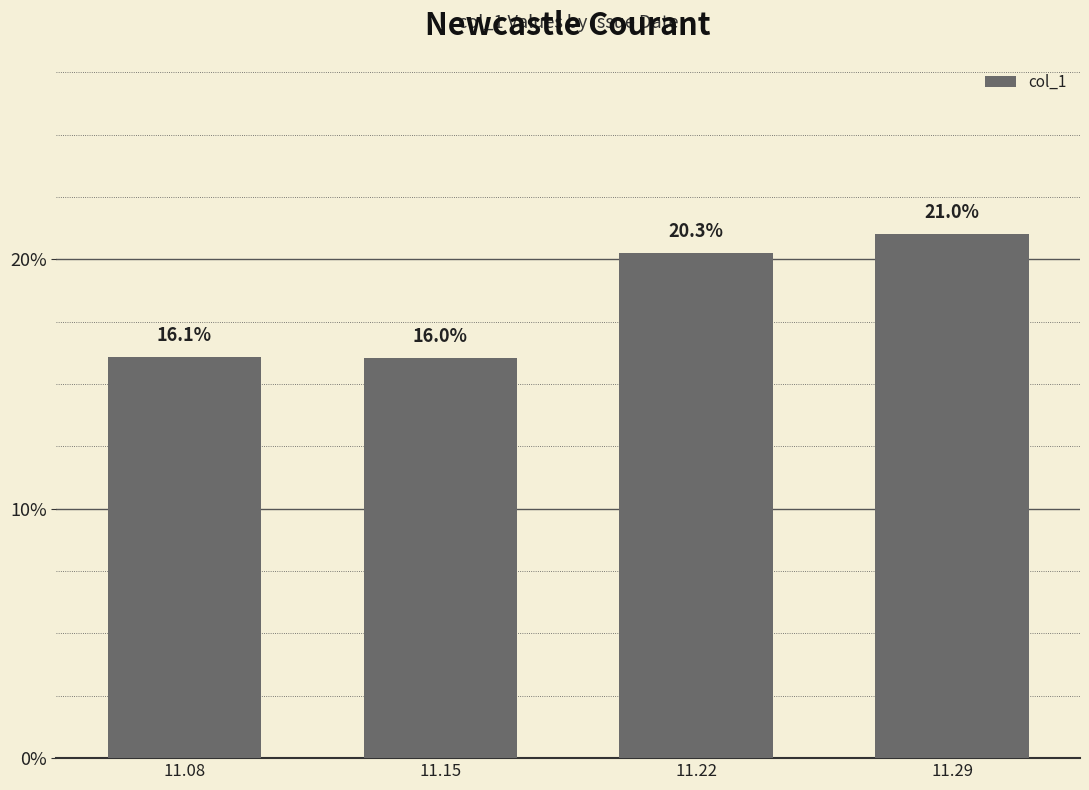

Are the bars horizontal?

No